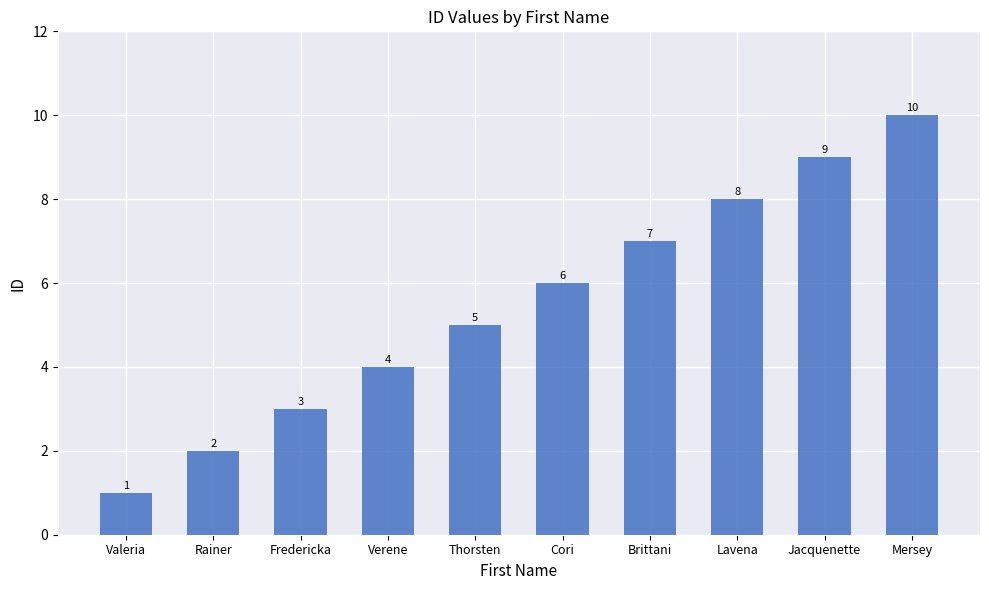

The chart shows a value of 8 at Lavena. True or false?

True